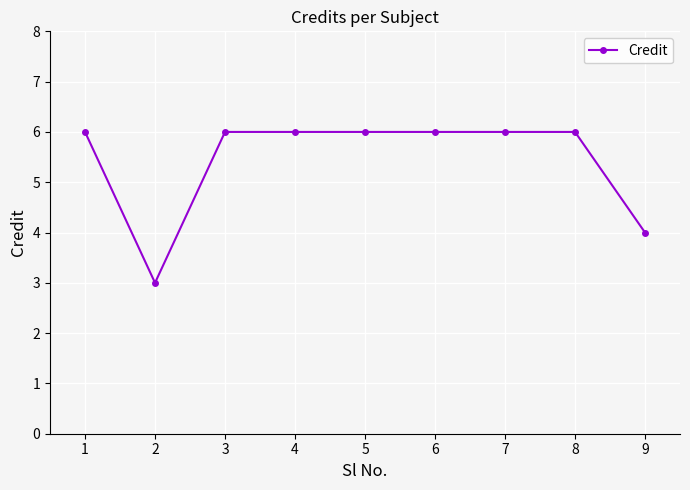

What is the greatest value displayed?

6